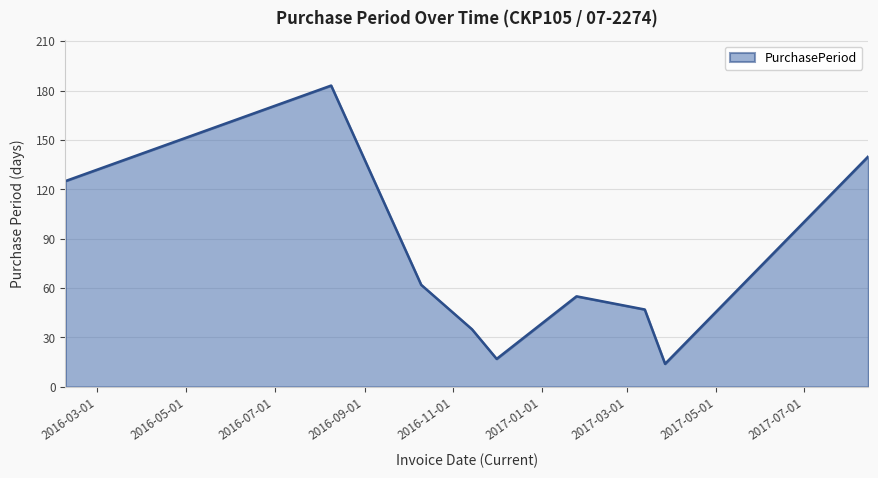

What is the difference between the second highest and second lowest values?

123